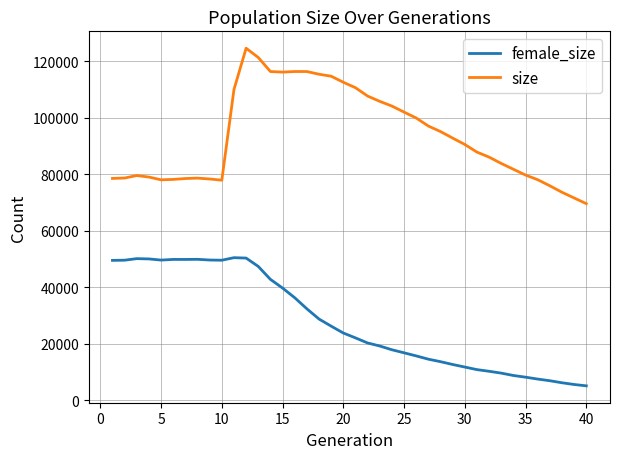

Which series has the widest spread of values?

size